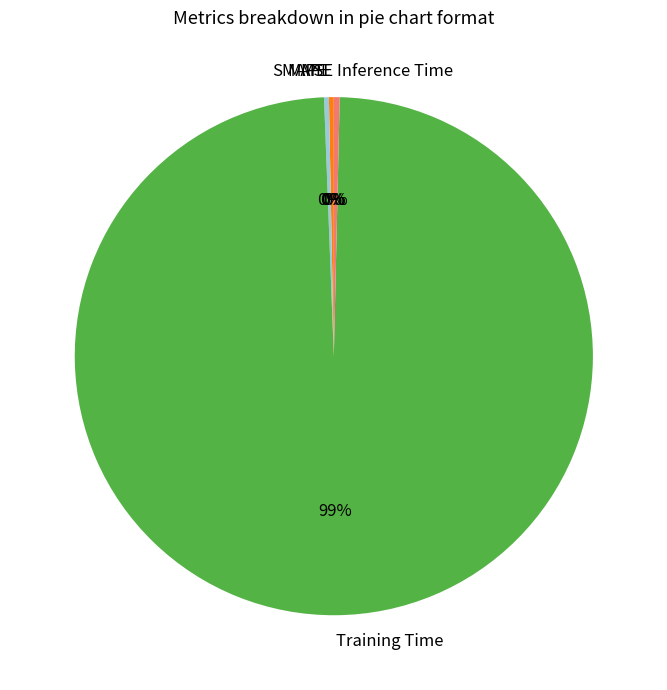

The Inference Time slice represents 0% of the pie. True or false?

True